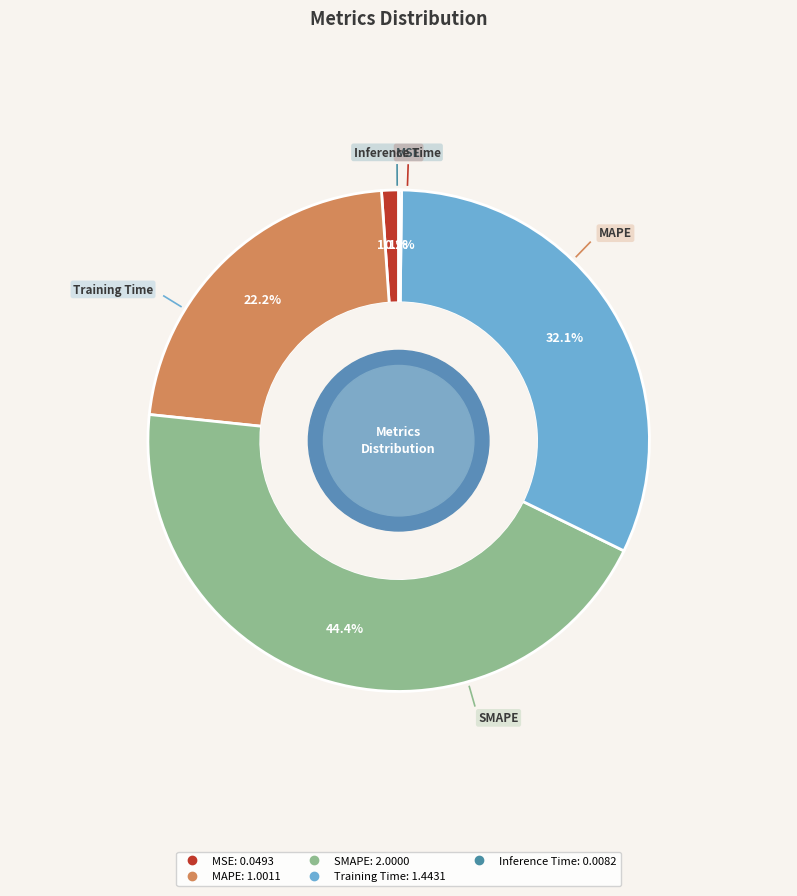

Combined, what portion of the pie is SMAPE and Training Time?

76.5%